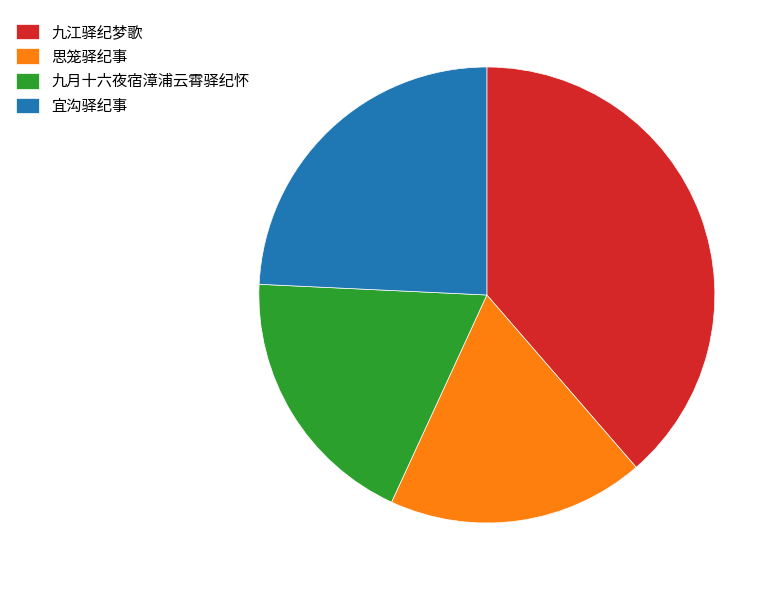

Is there a majority slice in this chart?

No